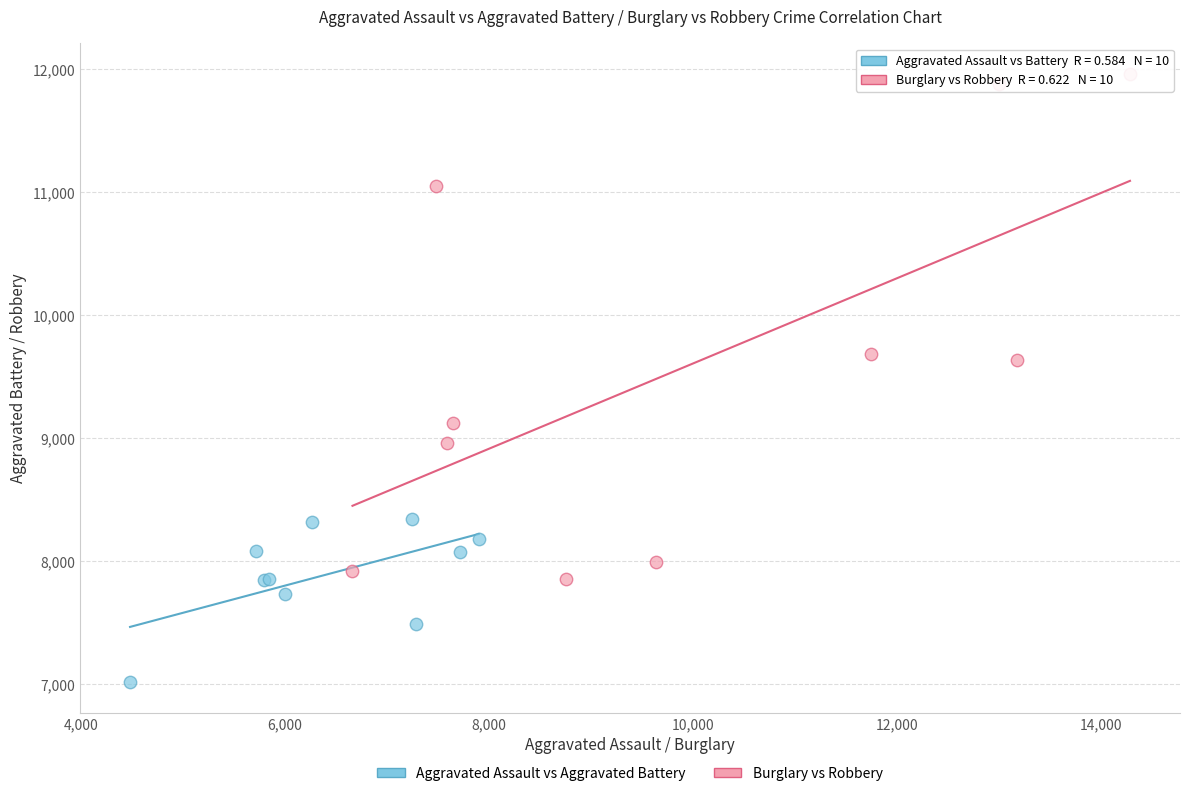

Which series contains the highest Y value?

Burglary vs Robbery